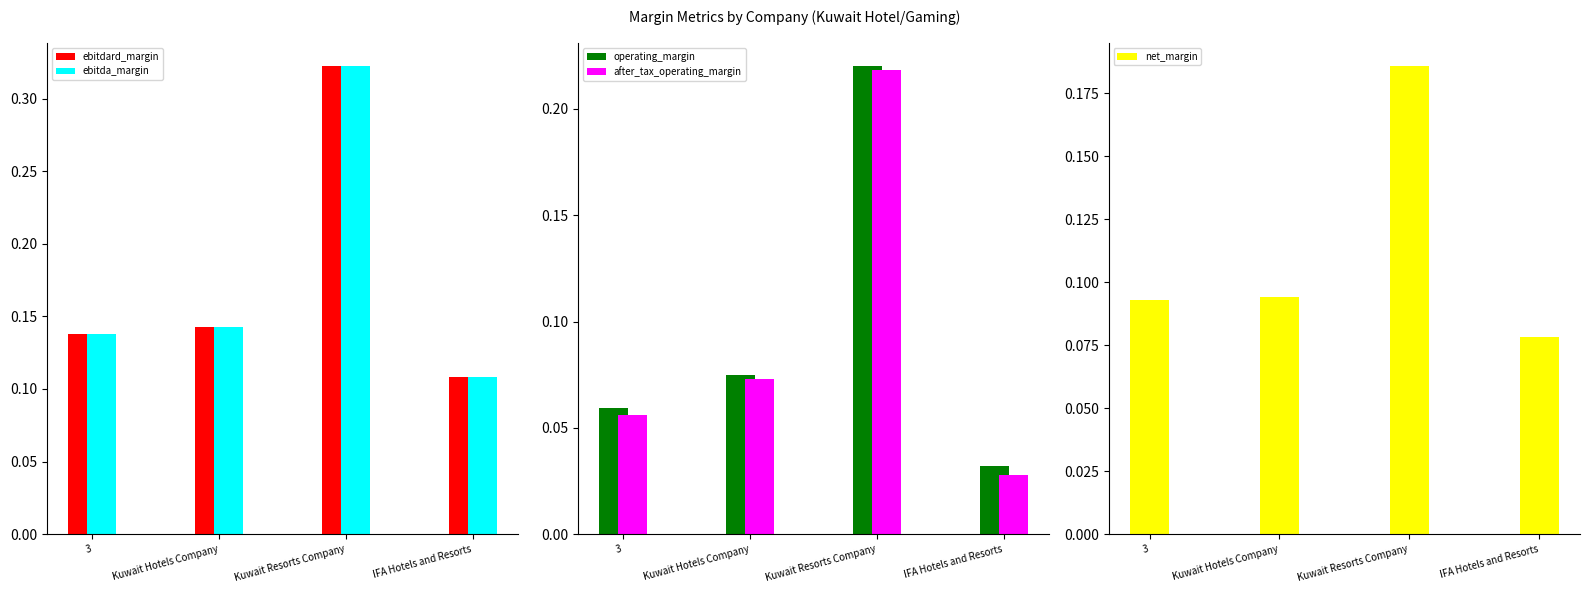

What is the average value of the net_margin series?

0.1